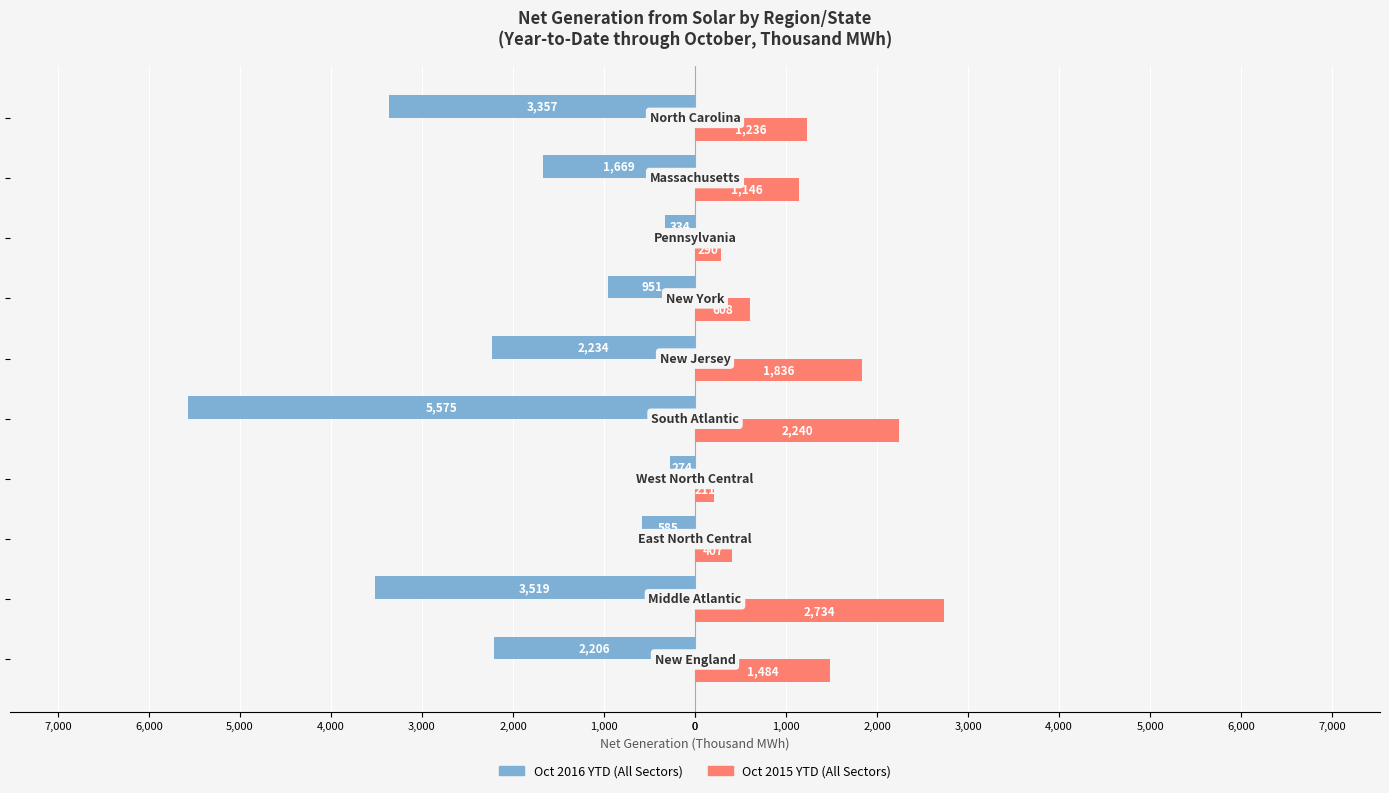

What are all the series names shown in the legend?

Oct 2016 YTD (All Sectors), Oct 2015 YTD (All Sectors)